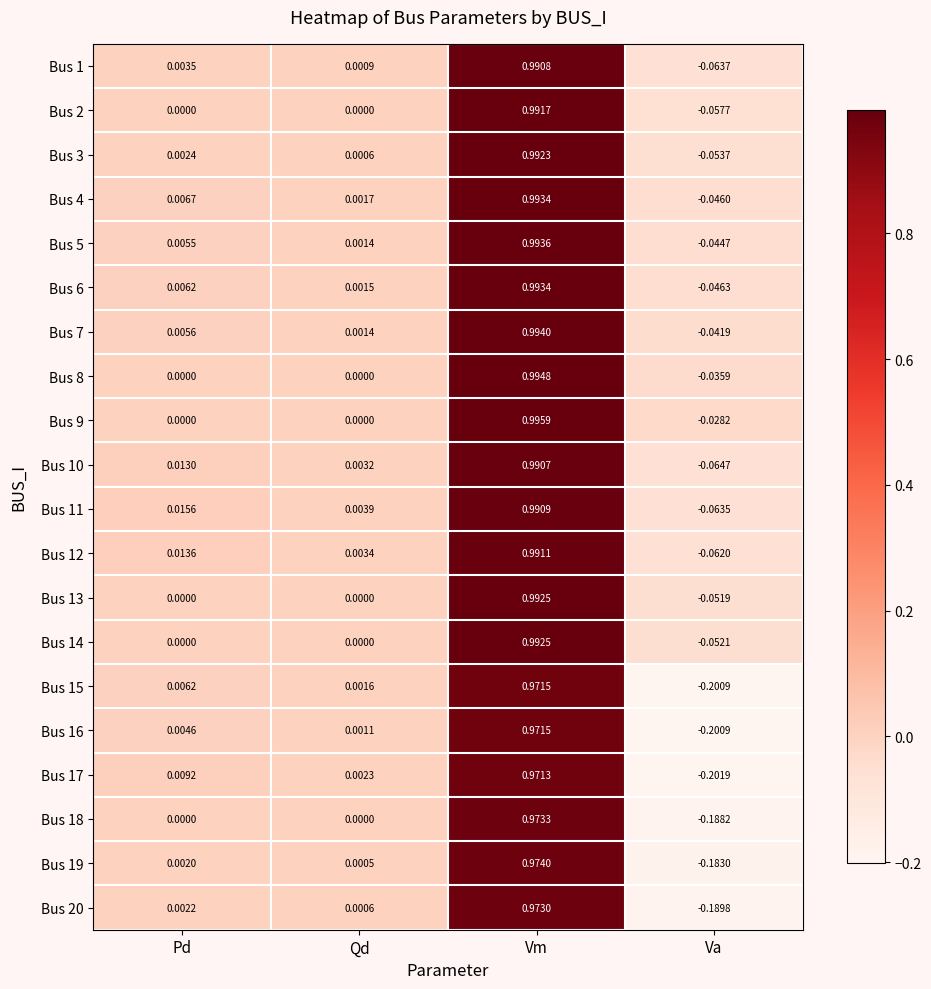

Is the value of Bus 6 at Qd greater than the value of Bus 18 at Va?

Yes